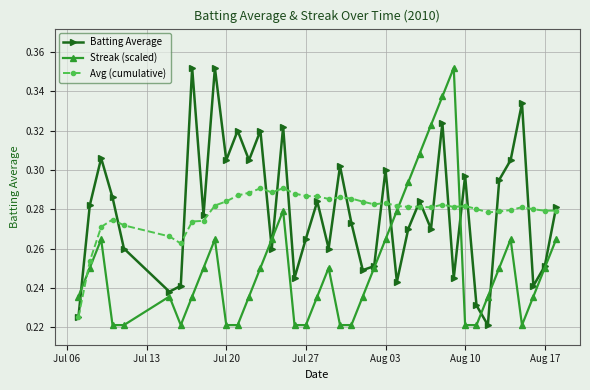

At how many categories does at least one series exceed 0?

40